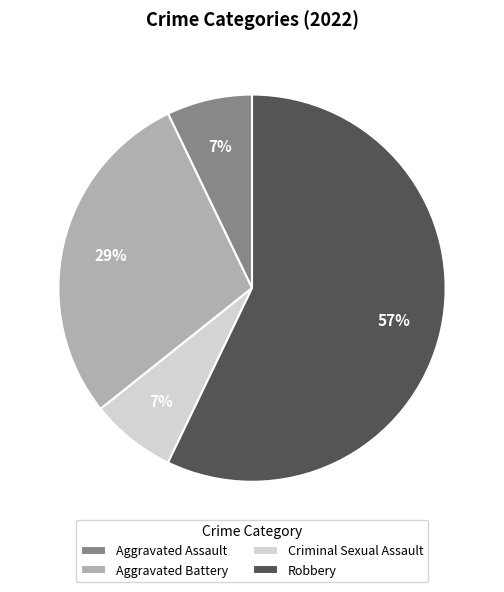

Is the sum of Aggravated Battery and Robbery greater than half?

Yes